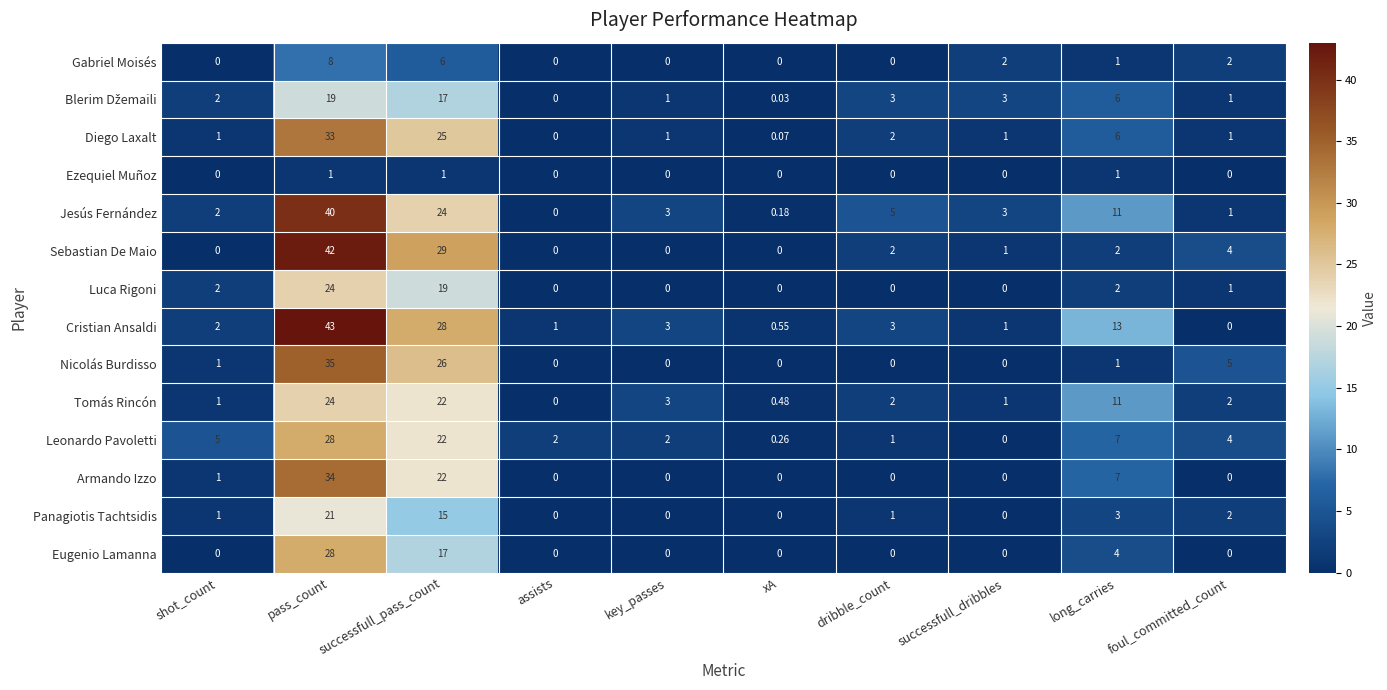

Which label corresponds to the largest value in the chart?

pass_count